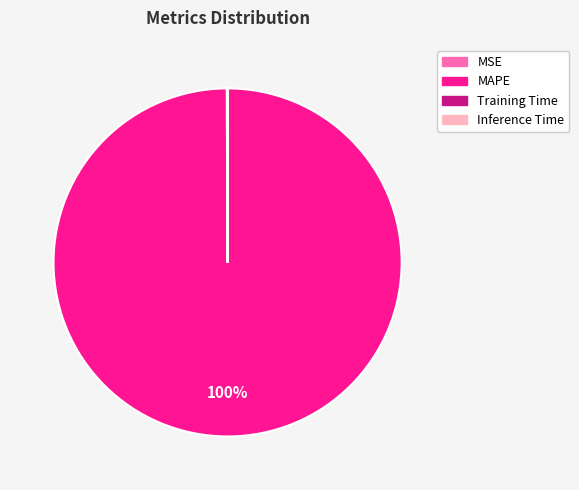

What percentage is the MAPE slice, to the nearest percent?

100%